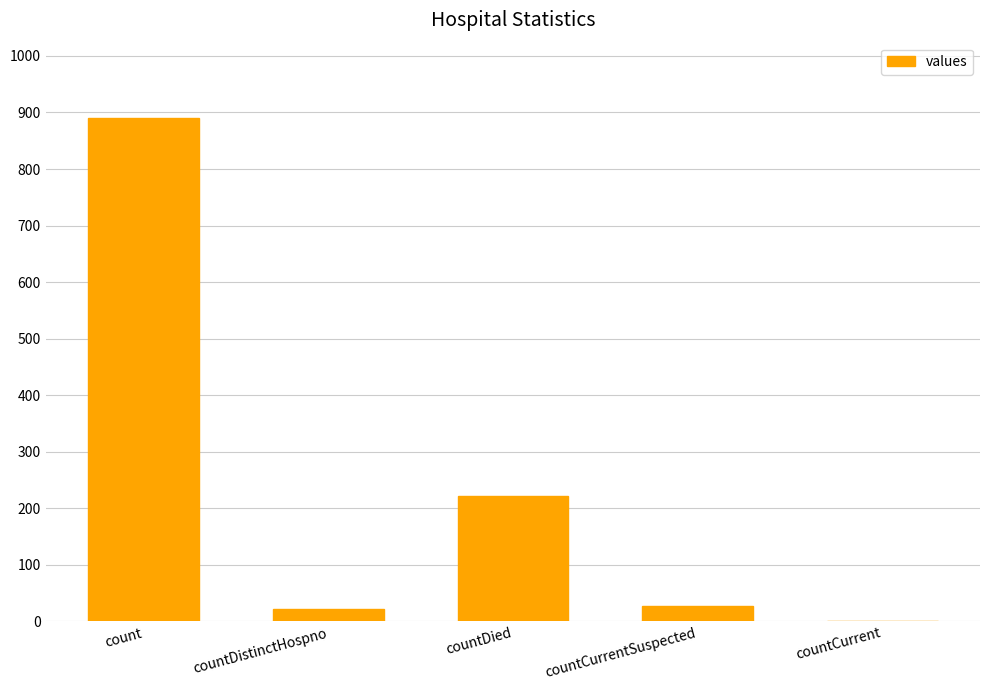

What is the change in value from countDied to countCurrentSuspected?

-194